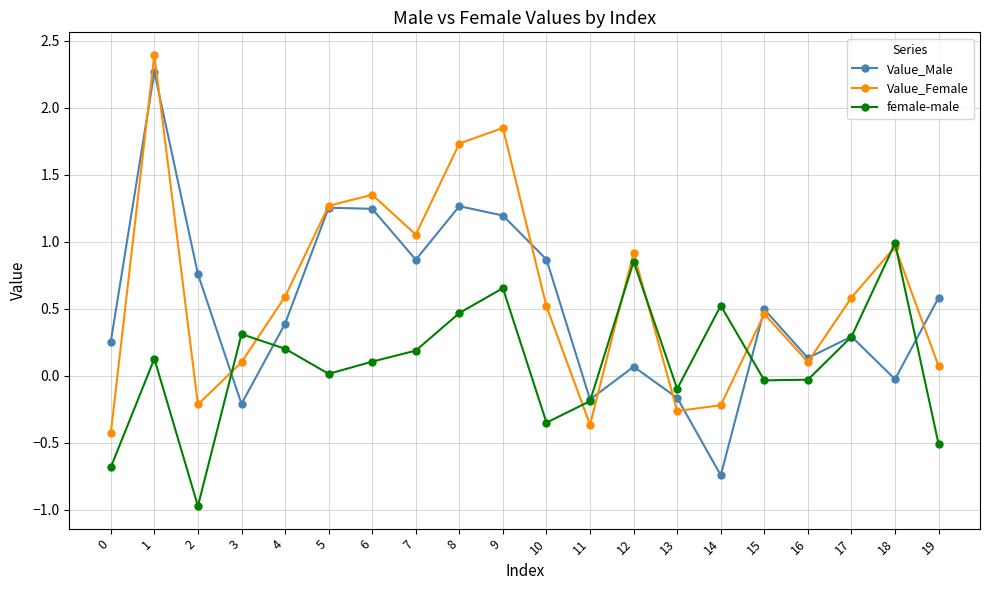

How many lines are shown in the chart?

3